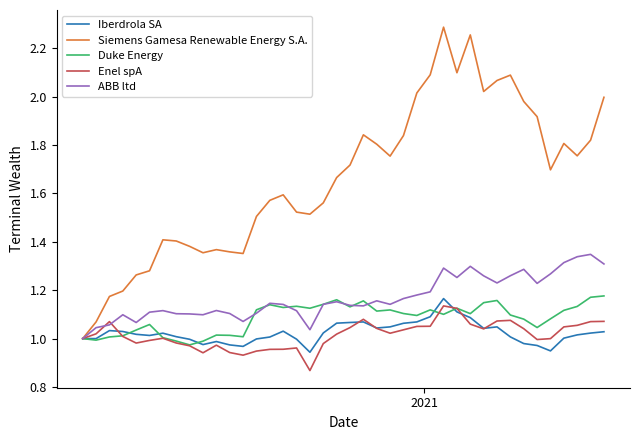

What is the sum of all Siemens Gamesa Renewable Energy S.A. values?

66.4